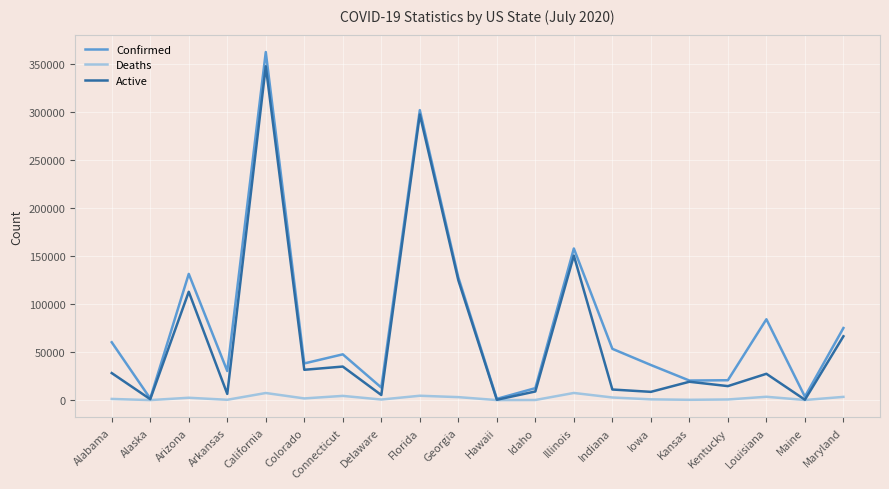

Which series has the largest total across all categories?

Confirmed